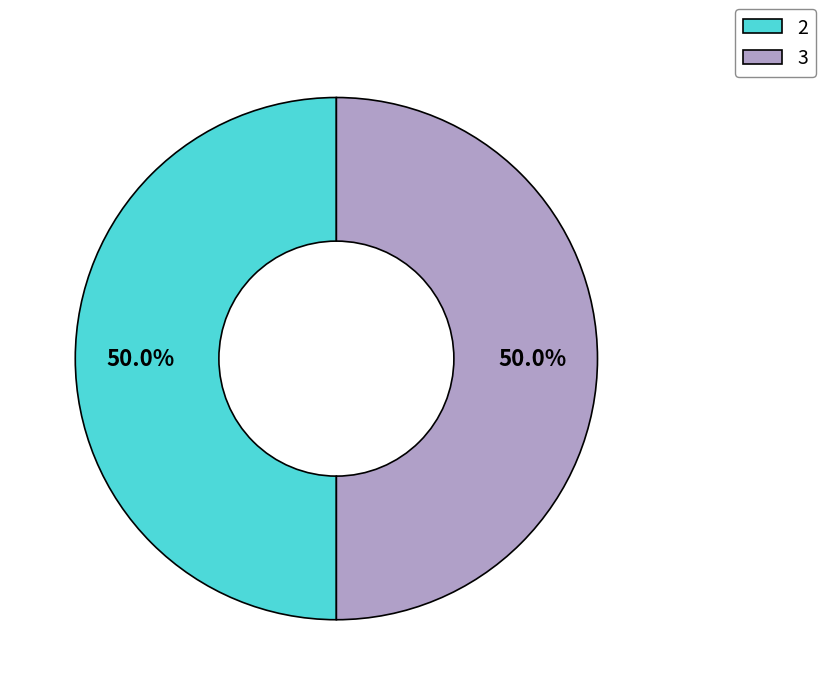

What is the ratio of the value at 2 to the value at 3?

1.0